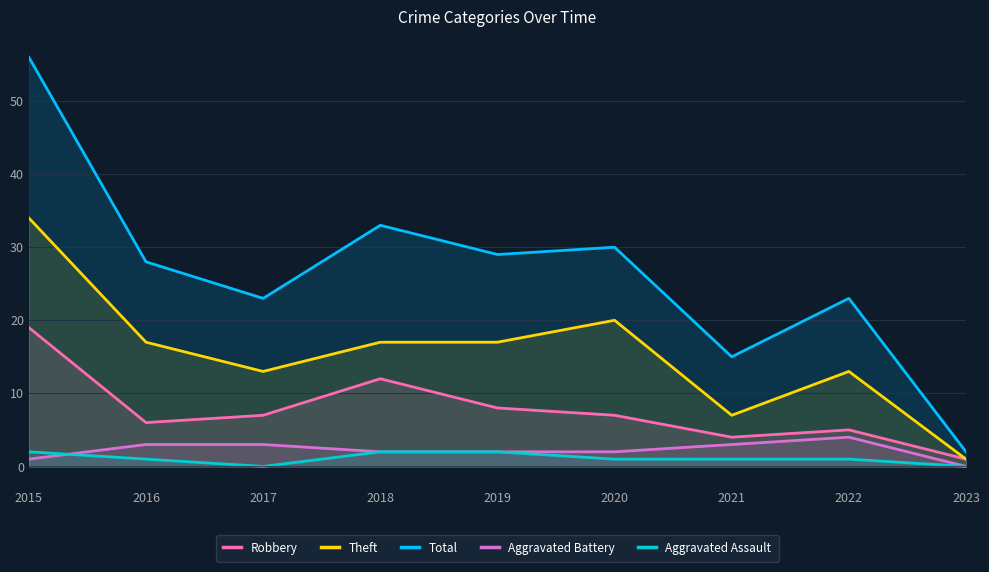

True or false: Theft and Total intersect in this chart.

False